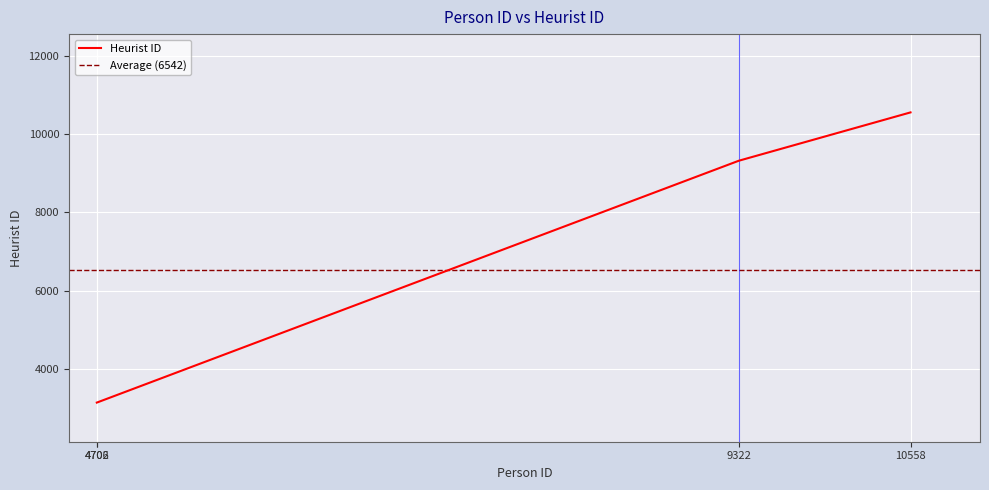

True or false: there are more than 2 points higher than both neighbors.

False